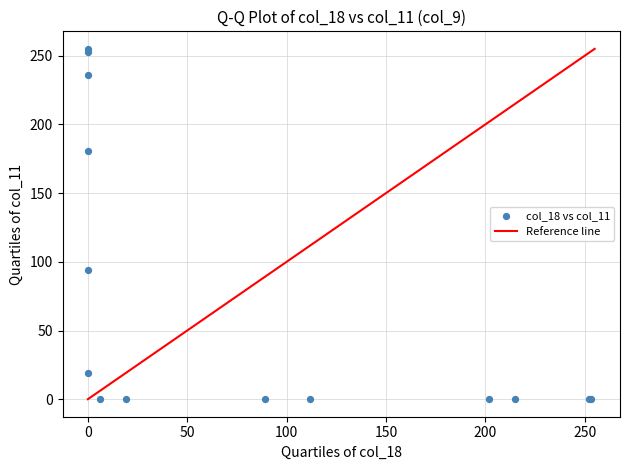

What Y value in the scatter plot is closest to 127?

94